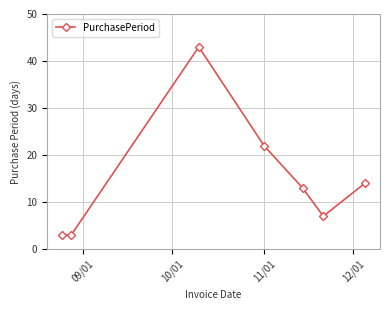

What is the average value?

15